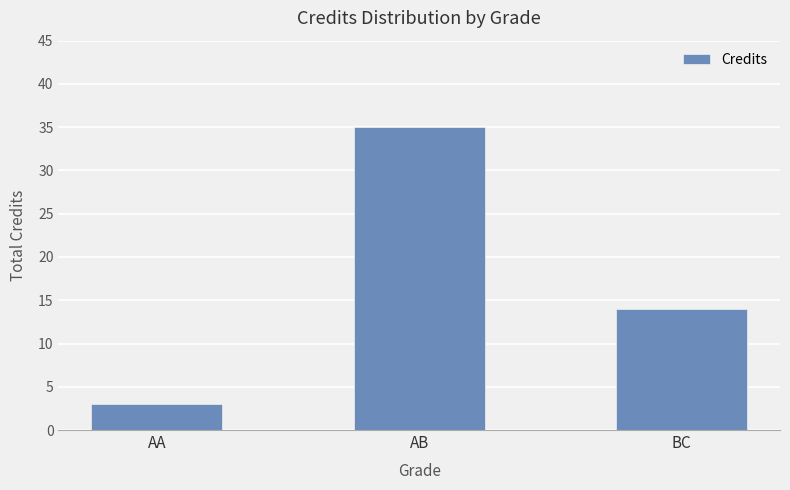

What is the minimum value shown in the chart?

3